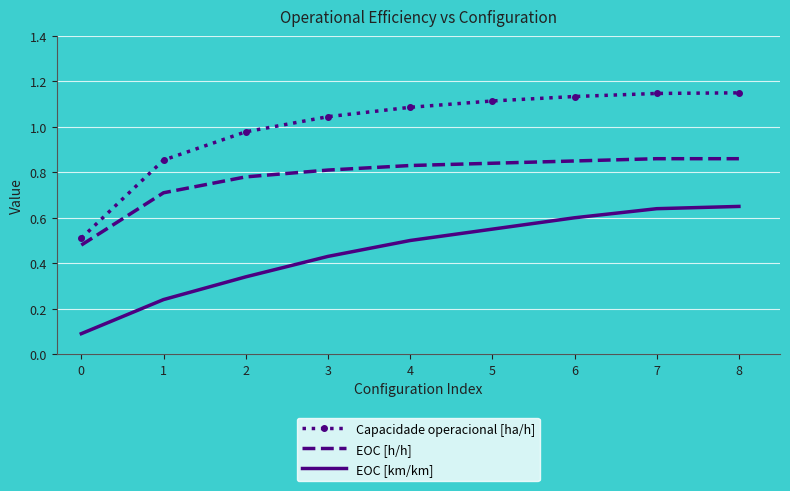

At which label does Capacidade operacional [ha/h] first exceed 1?

3